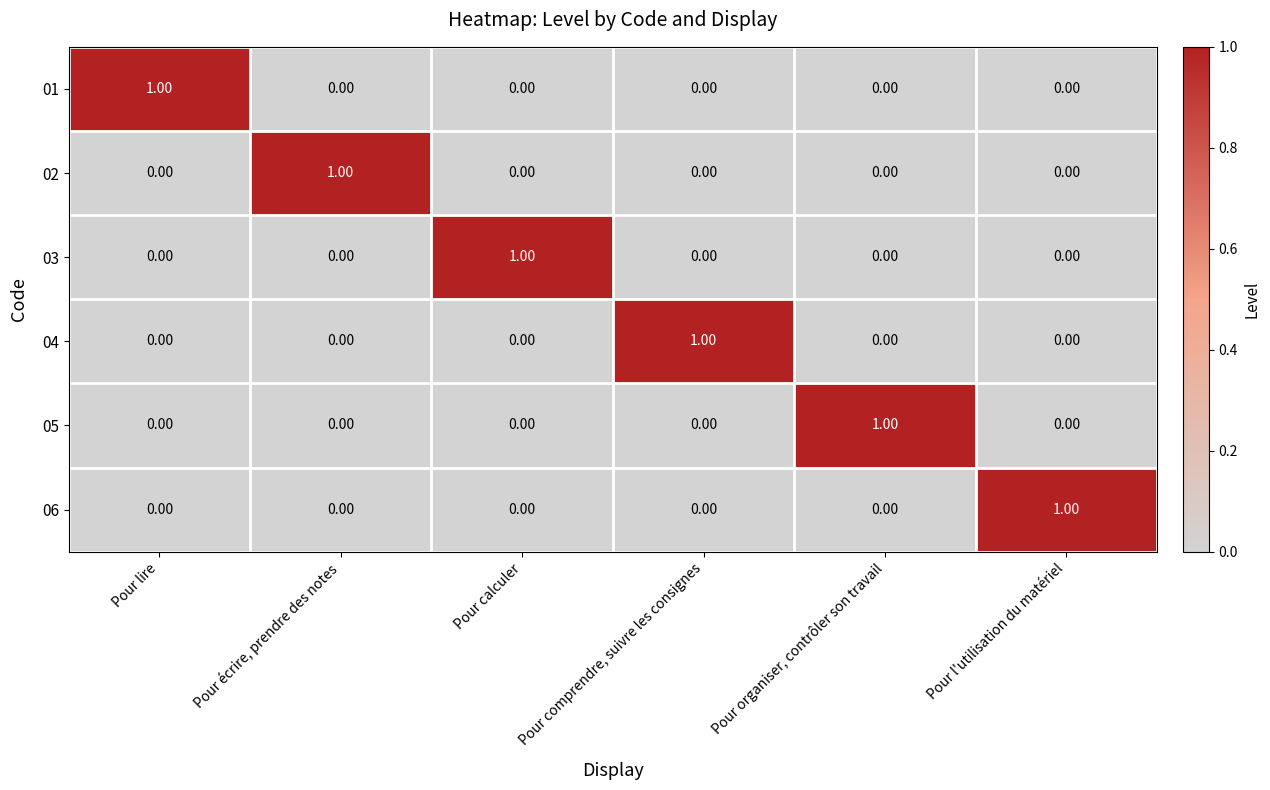

At how many categories does at least one series exceed 0?

6